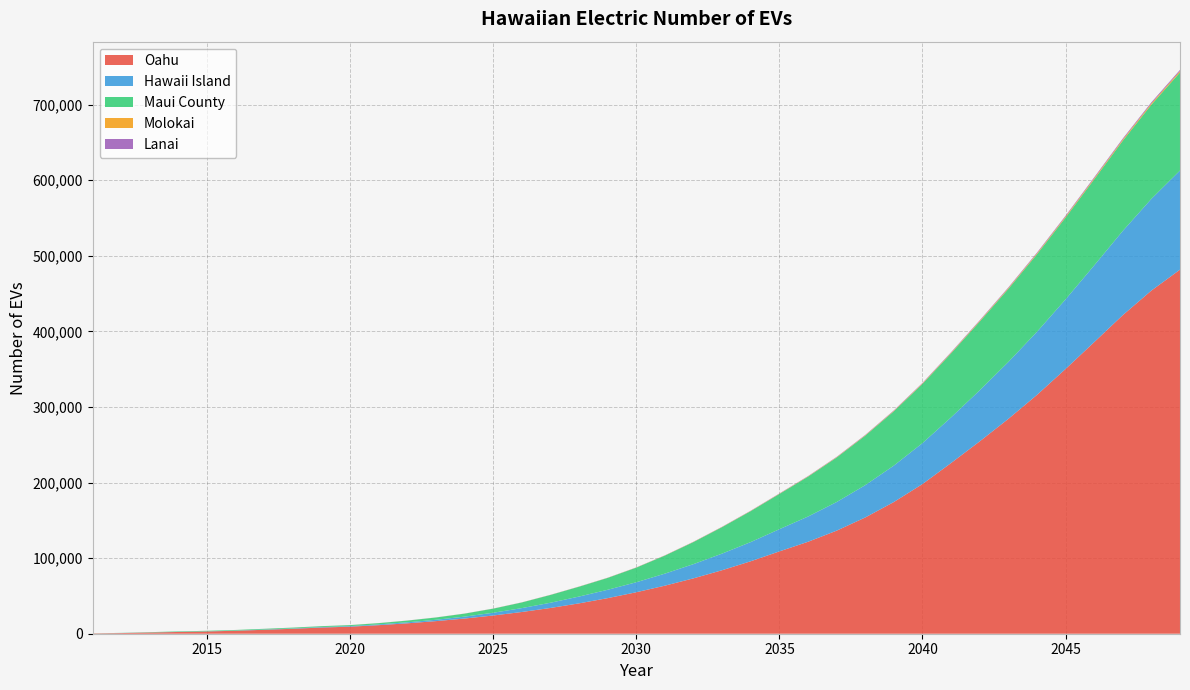

Reading left to right, transcribe all the data shown in this chart.

Oahu: 410	870	1602	2318	3013	3957	5201	6552	8186	9323	11345	13782	16680	20106	24116	28756	34086	40179	47093	54881	63598	73301	84051	95903	108927	121634	136351	153802	174260	198017	225858	254479	284215	315923	350243	385724	421490	453999	481696
Hawaii Island: 43	83	103	152	176	241	350	455	614	796	1018	1333	1789	2522	3650	5138	6915	9017	11065	13231	15935	18813	22004	25392	29367	33399	37861	42754	48193	54171	60384	67570	75272	83447	92090	101518	111405	121342	131155
Maui County: 105	151	350	593	664	762	912	1045	1137	1247	1634	2255	3001	3950	5396	7470	10290	13015	15707	19335	23866	29223	35046	40966	46636	52739	58897	65482	71904	78335	84758	90892	96699	102625	108237	113879	119357	124655	129821
Molokai: 3	7	11	14	16	19	23	28	33	37	42	47	56	66	79	93	110	129	151	176	203	234	268	306	352	405	465	530	600	690	792	904	1023	1150	1280	1413	1546	1678	1807
Lanai: 1	3	5	8	10	14	40	43	47	51	56	62	69	77	87	98	111	124	138	158	180	207	237	273	315	361	414	473	538	611	691	780	876	982	1094	1206	1318	1428	1535